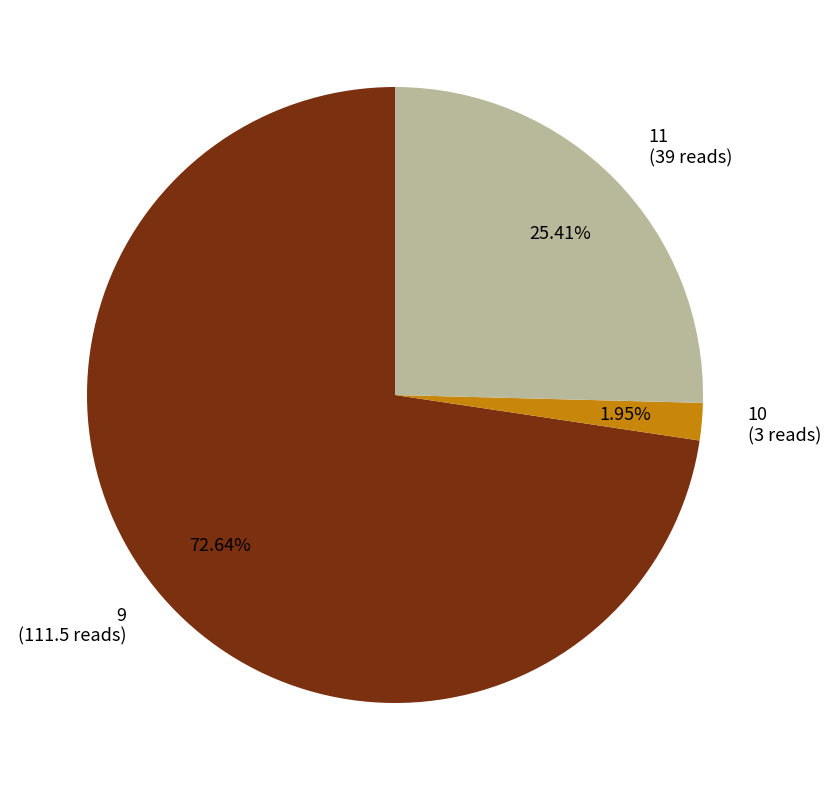

To the nearest percent, what is the difference between the 11 and 10 slice percentages?

23%